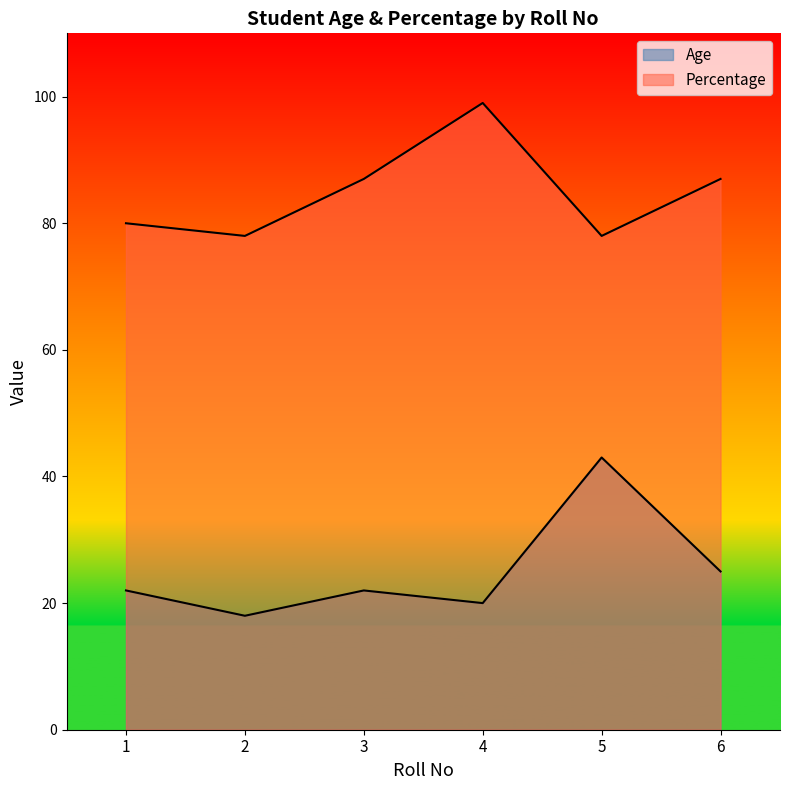

Rank the categories by Age value from lowest to highest.

2, 4, 1, 3, 6, 5